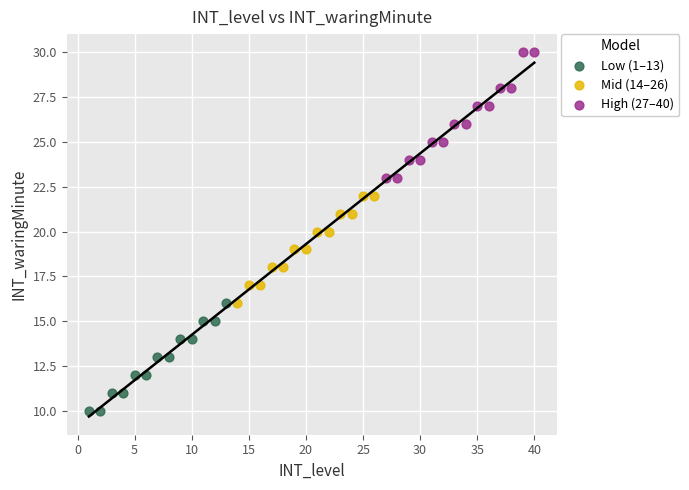

Which series reaches the maximum Y coordinate?

High (27–40)